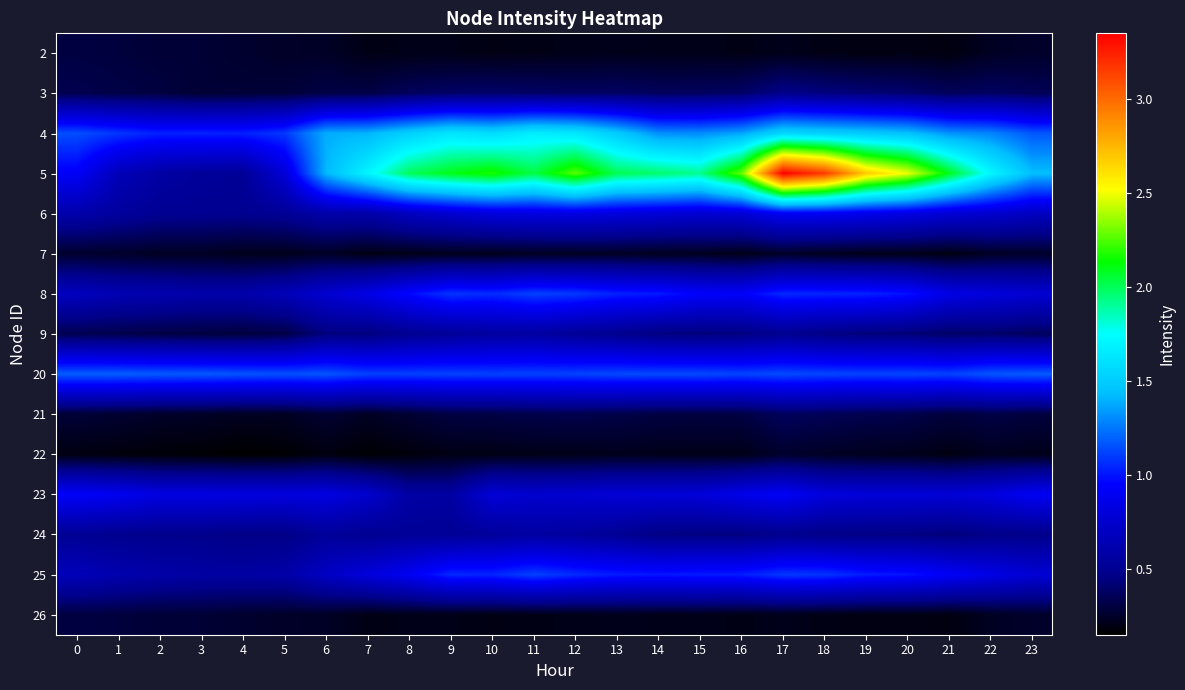

Which label corresponds to the largest value in the chart?

17